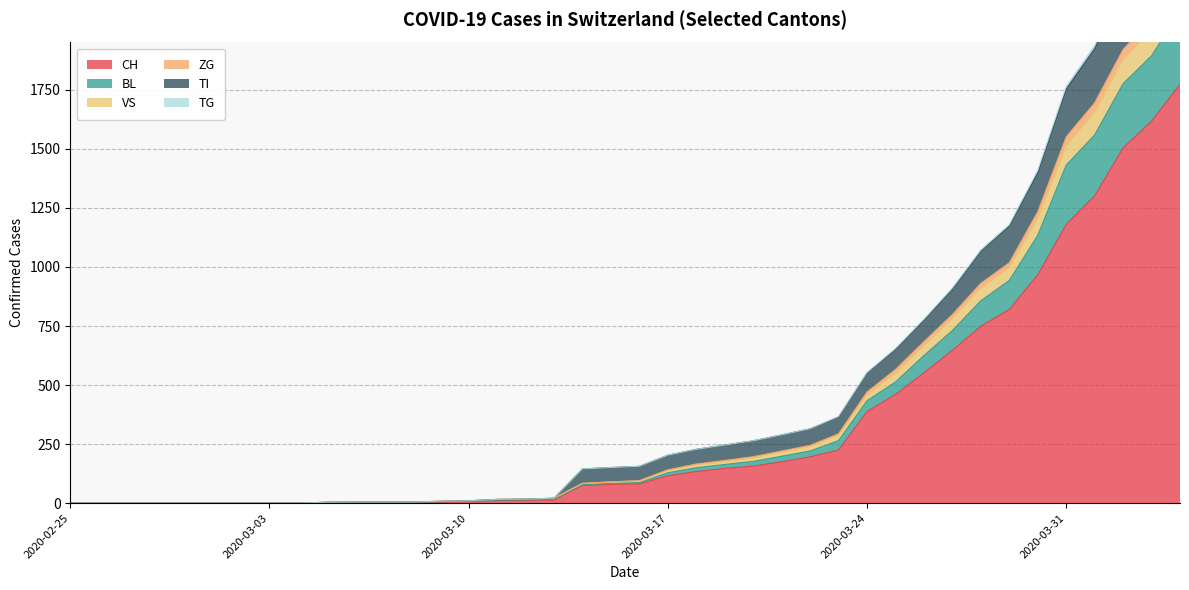

Which category has the lowest value in the CH series?

2020-02-25